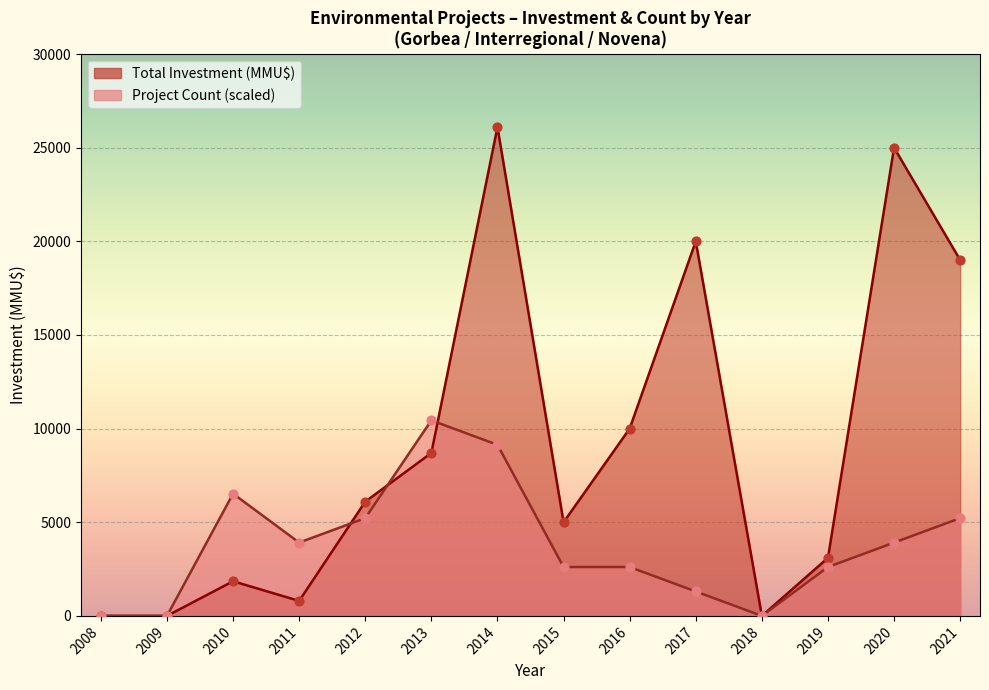

Which series has the largest total across all categories?

Total Investment (MMU$)